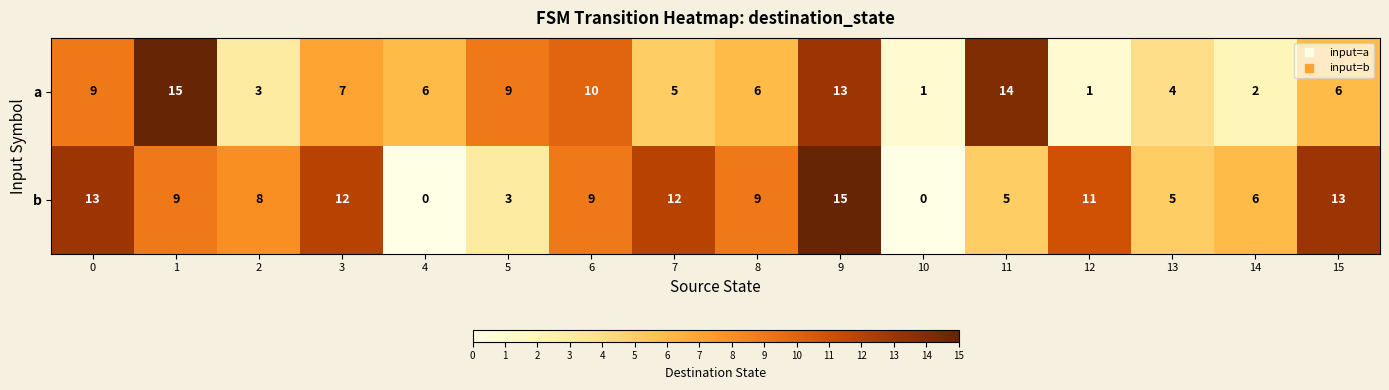

What is the sum of the a values at 8 and 9?

19